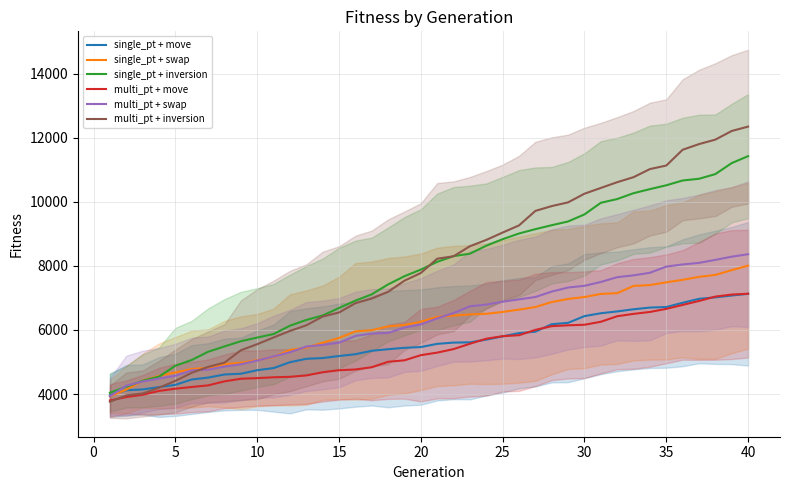

Is the value of multi_pt + swap at 30 greater than the value of single_pt + swap at 15?

Yes